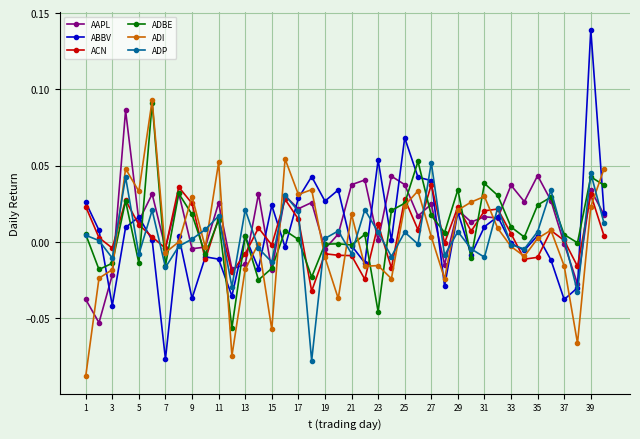

Which series has the widest spread of values?

ABBV